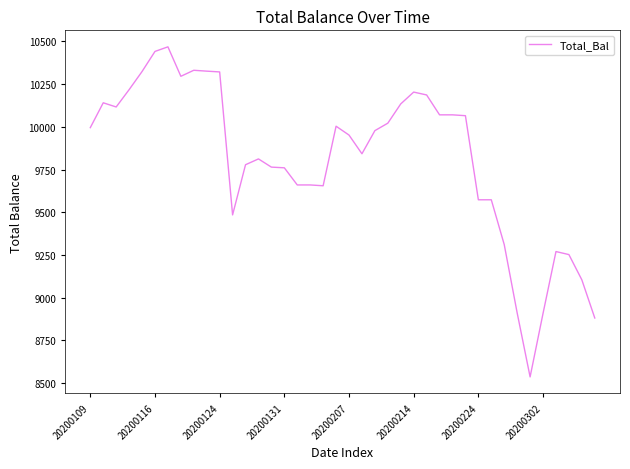

What is the minimum value shown in the chart?

8536.7